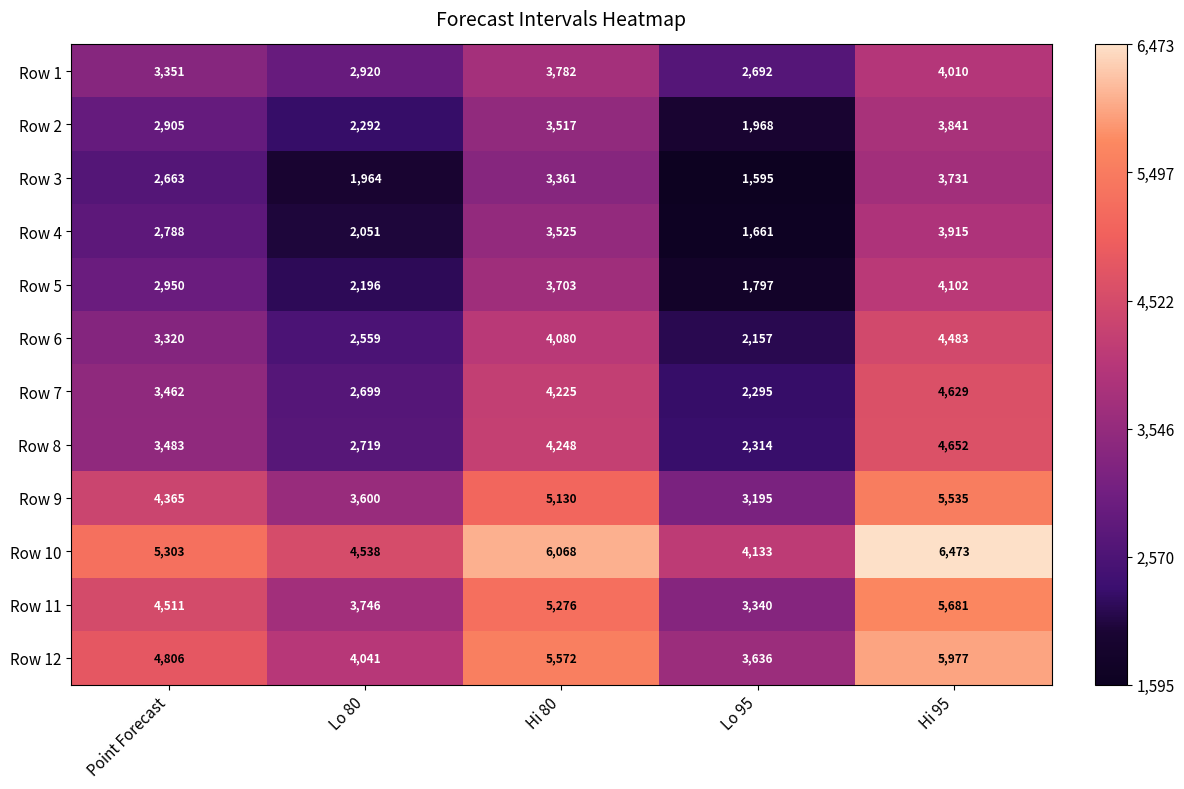

At which category is the sum across all series the highest?

Hi 95